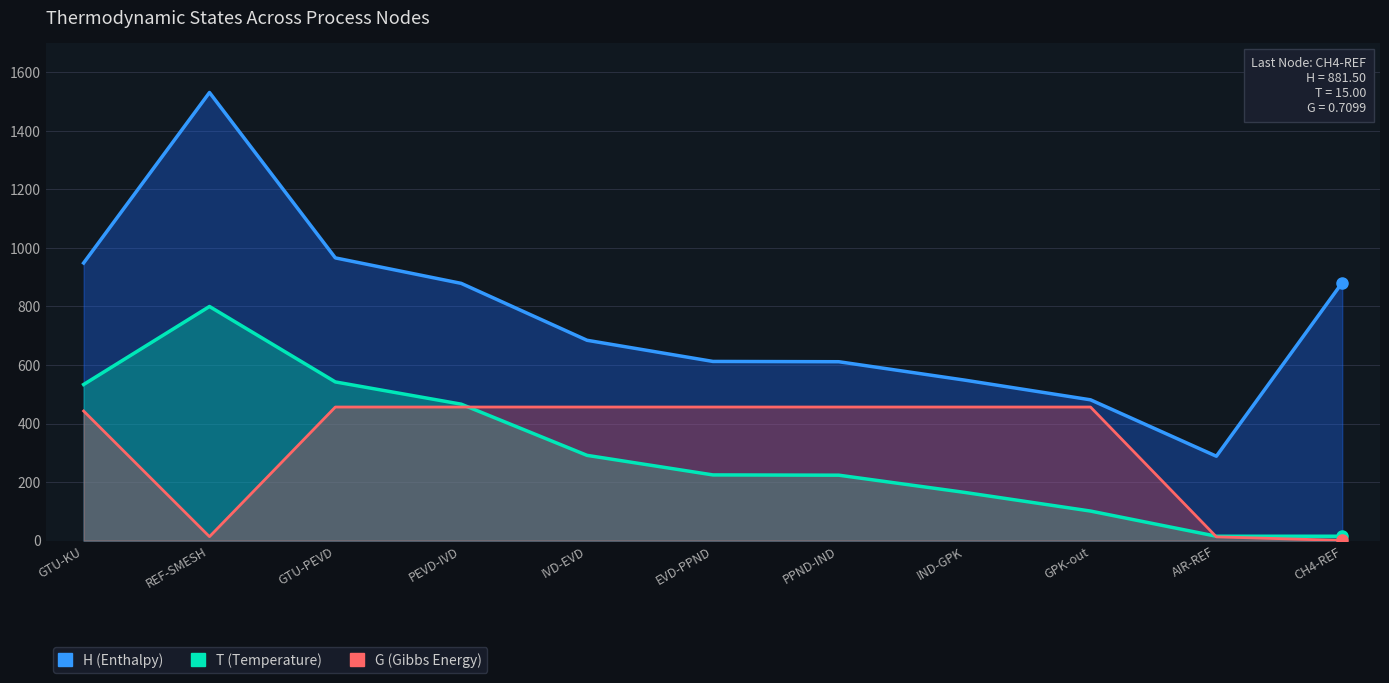

How many lines are shown in the chart?

3